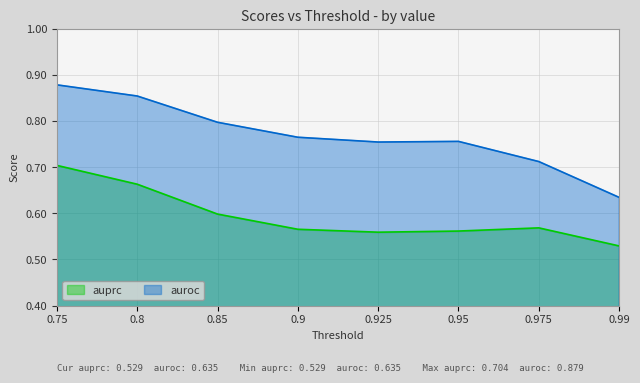

What is the spread (max minus min) of values at 0.99?

0.1